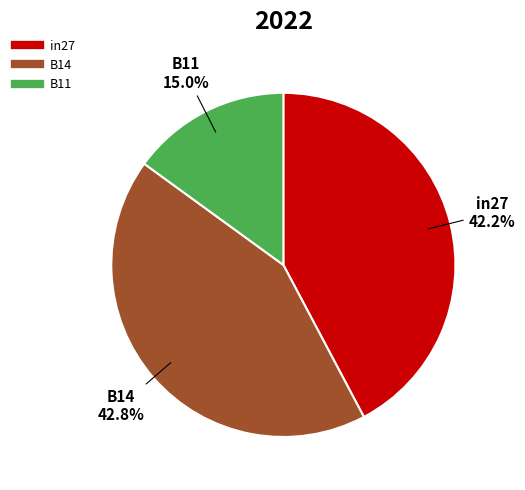

The in27 slice represents 42% of the pie. True or false?

True